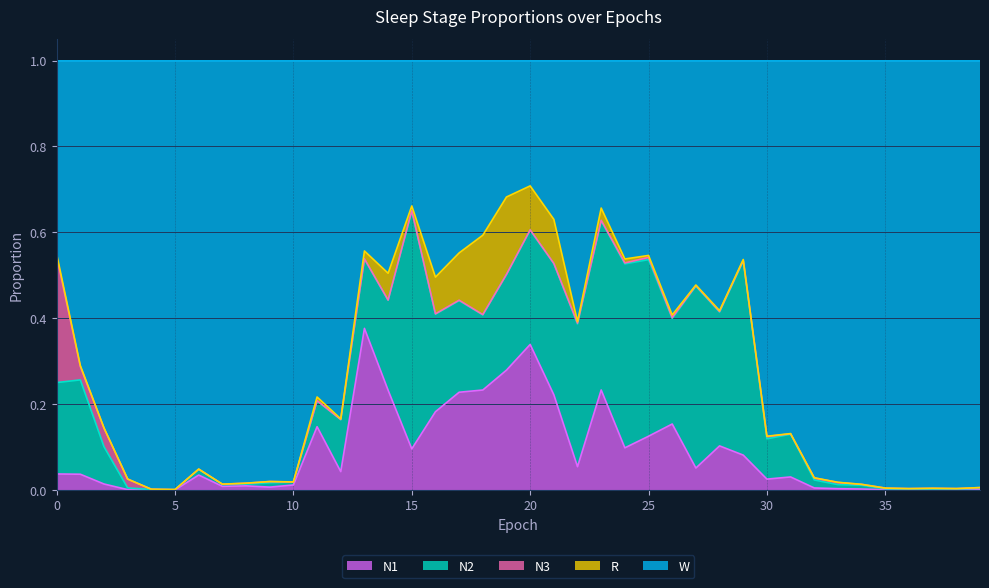

Does the chart display data point markers on the line(s)?

No